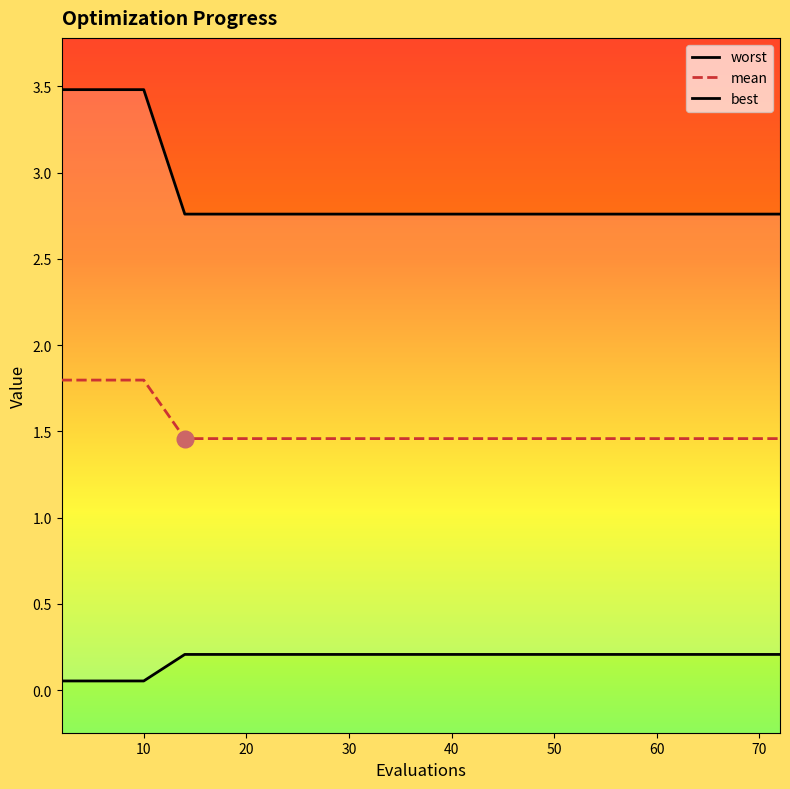

Read the best value at 30.

0.2